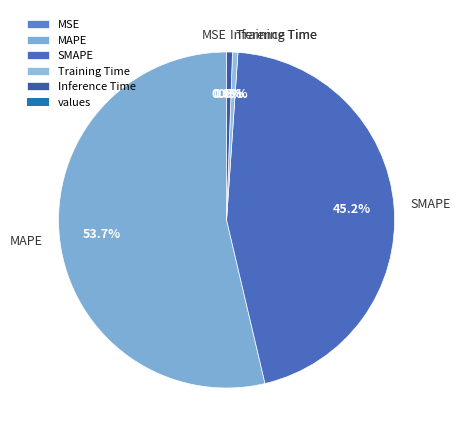

Which slice represents more than half of the pie?

MAPE